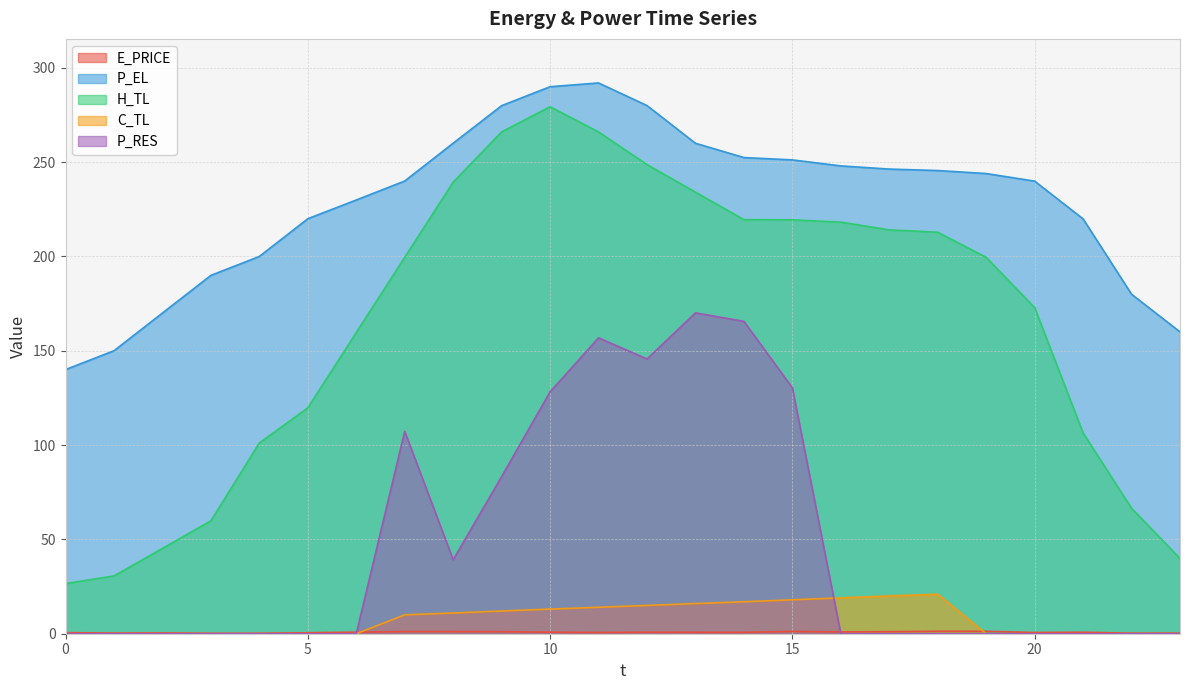

What are all the series names shown in the legend?

E_PRICE, P_EL, H_TL, C_TL, P_RES